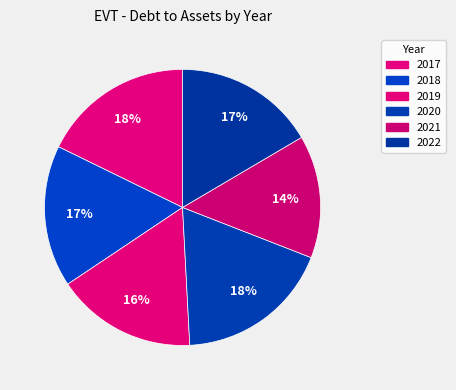

Rank the categories by value from highest to lowest.

2020, 2017, 2018, 2022, 2019, 2021